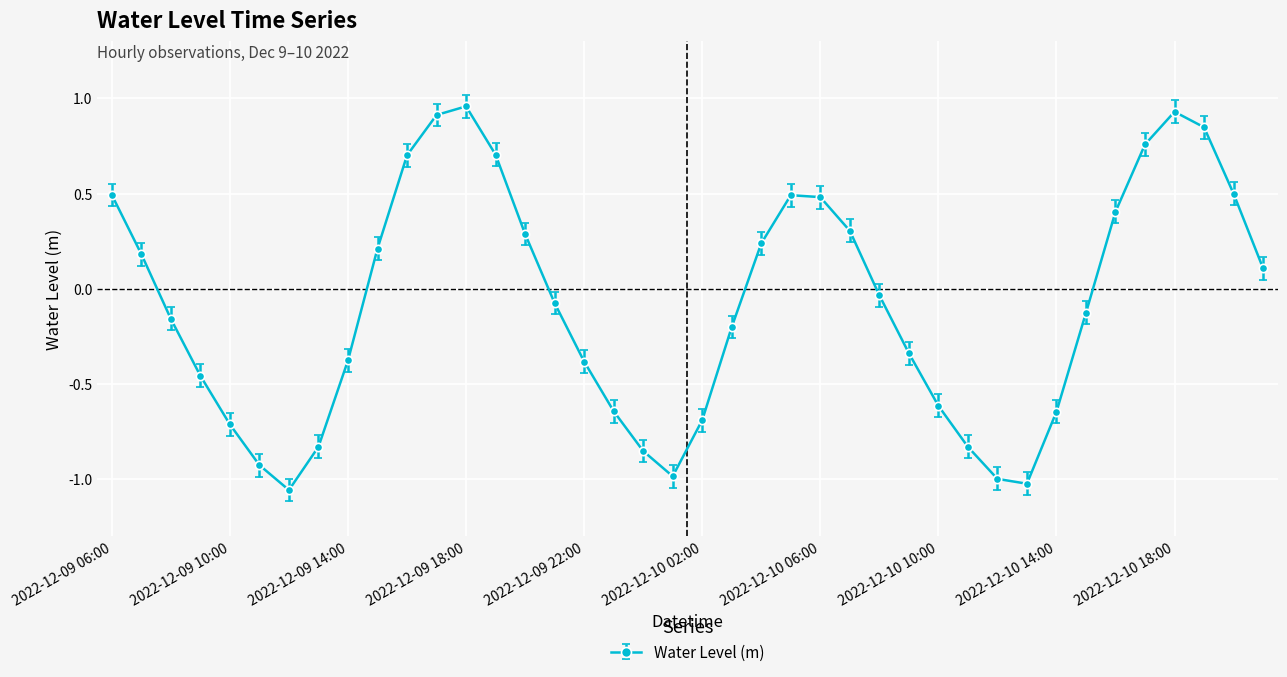

What is the difference between the maximum and minimum values?

2.0